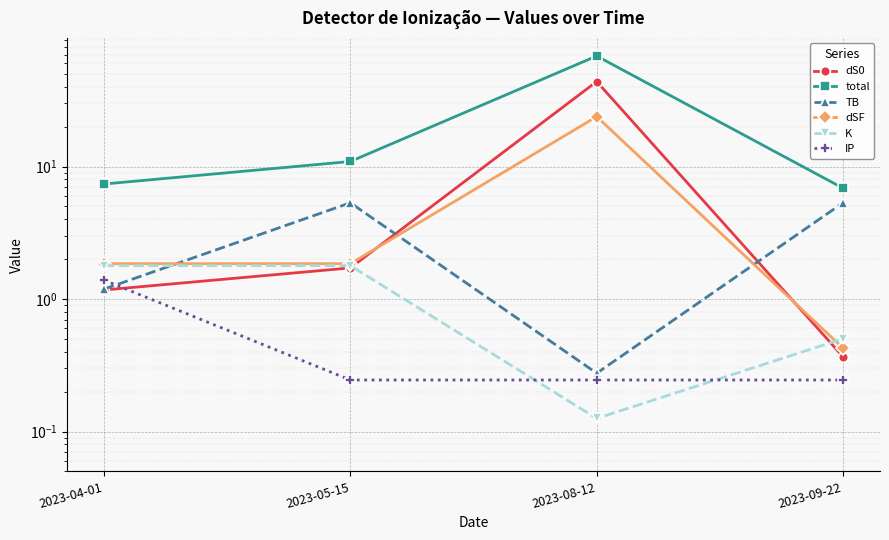

True or false: IP and total cross at least once.

False